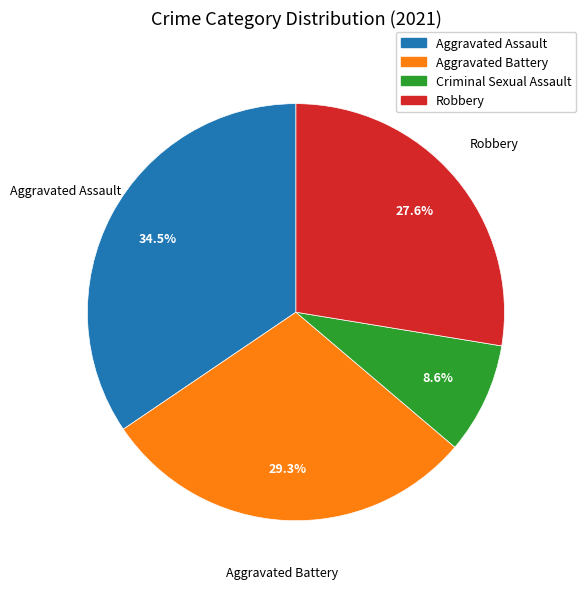

Is there any slice that represents more than half of the pie?

No